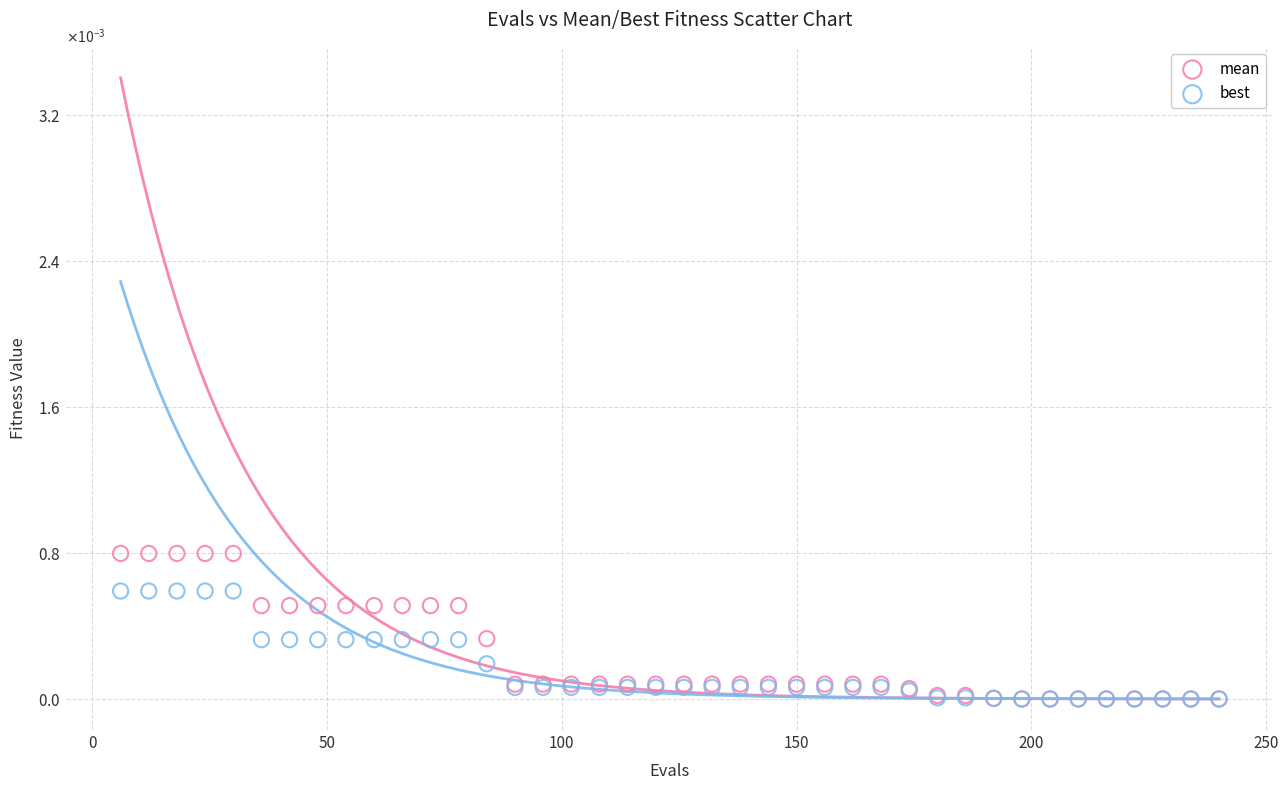

Which series reaches the maximum Y coordinate?

mean